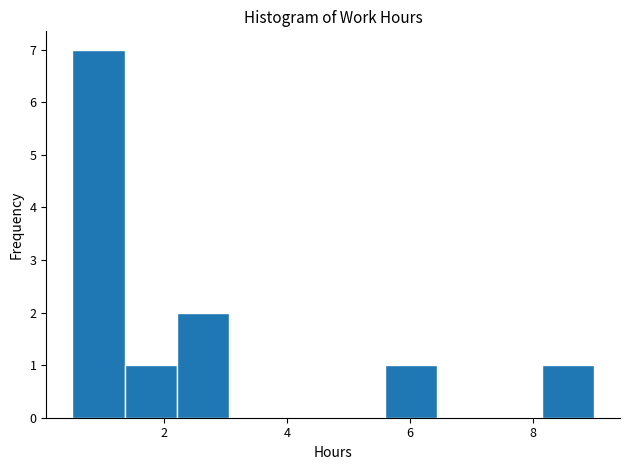

Over which range of the x-axis is the bar tallest?

0.50 to 1.35